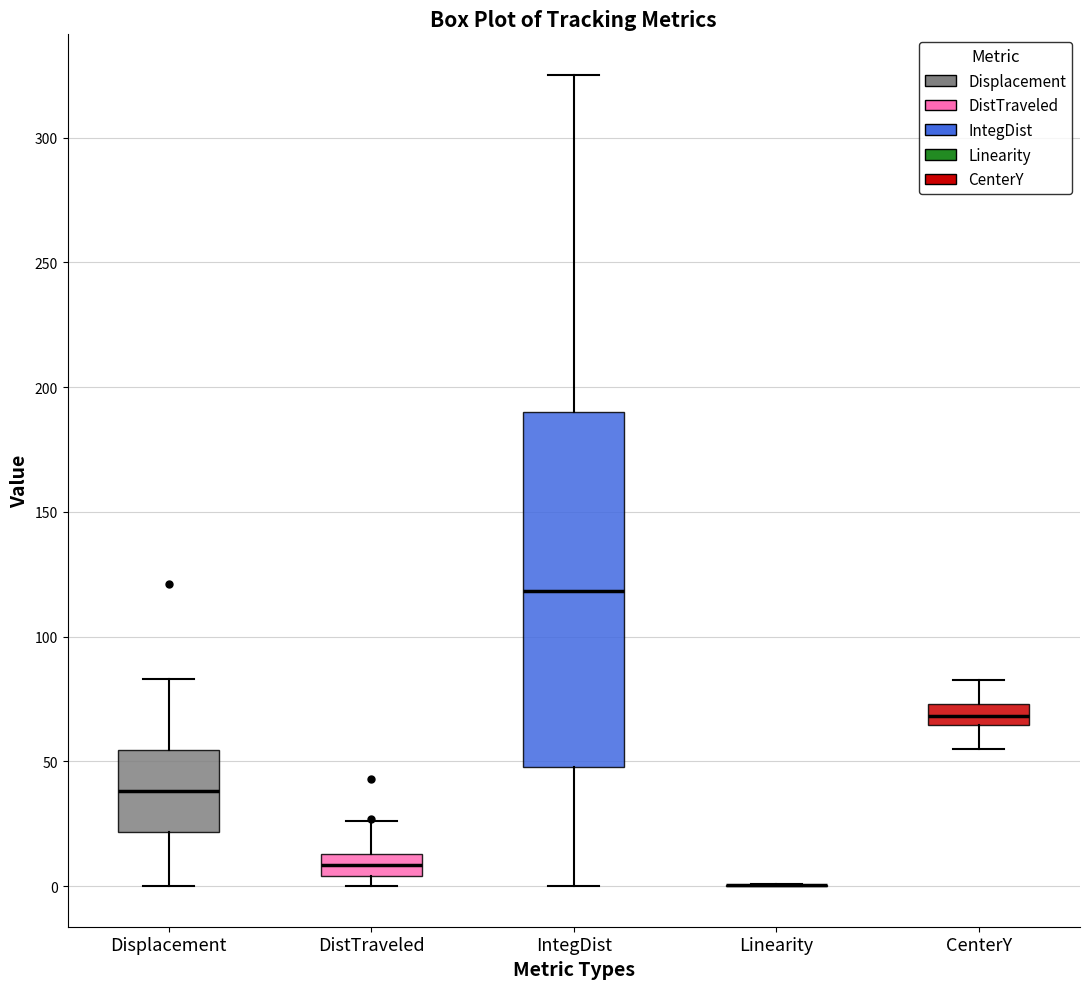

Reading left to right, read every box against the y-axis: the position of its median line, the range the box covers, and the ends of its whiskers. The values are not printed on the chart, so give them approximately, as read against the axis.

Displacement: median 40, box 20 to 55, whiskers 0 to 85
DistTraveled: median 10, box 5 to 15, whiskers 0 to 25
IntegDist: median 120, box 50 to 190, whiskers 0 to 325
Linearity: box collapsed to a line at 0, whiskers 0 to 0
CenterY: median 70, box 65 to 75, whiskers 55 to 85